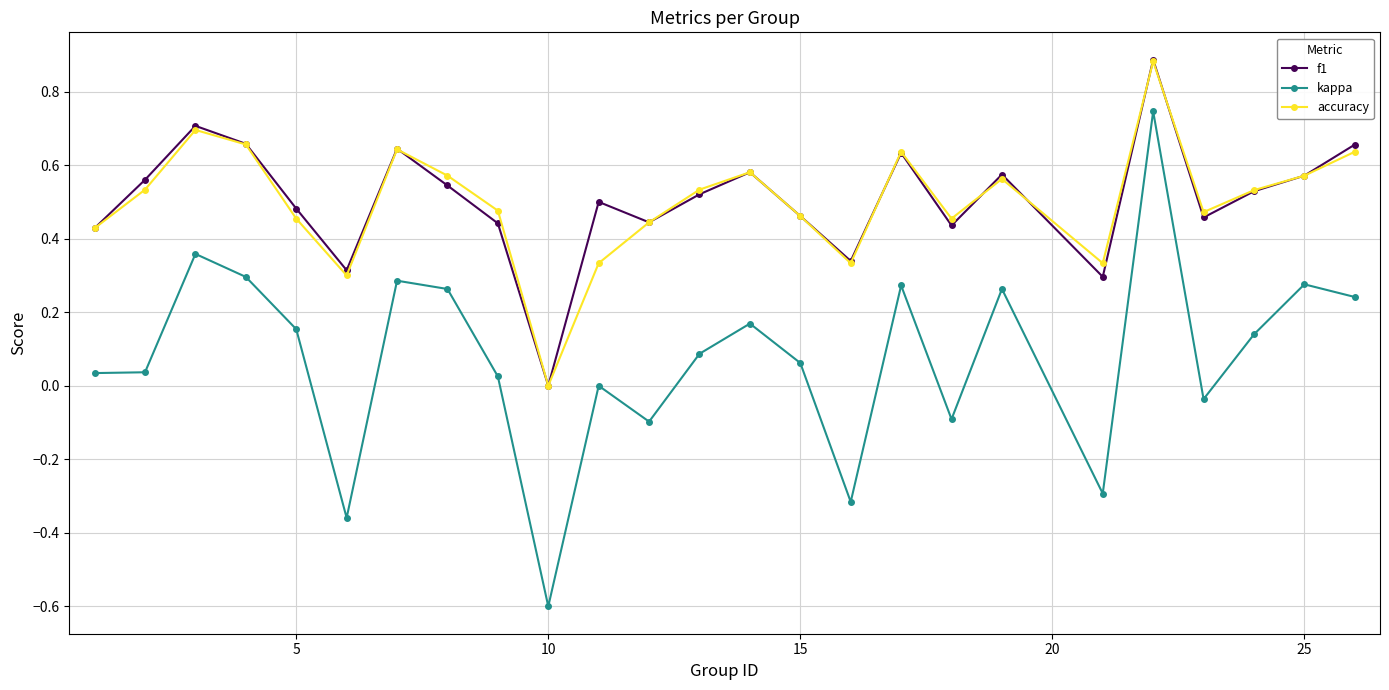

True or false: f1 and kappa intersect in this chart.

False